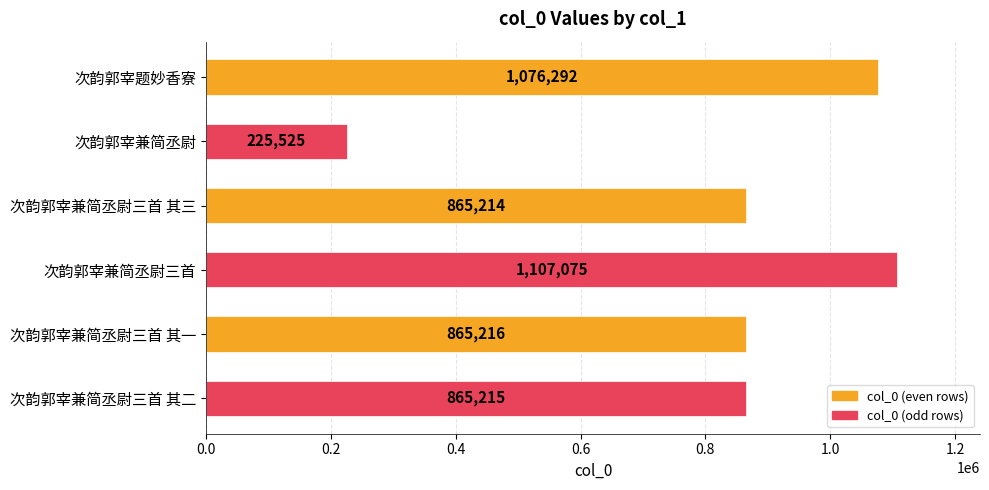

List the labels in order of value, smallest first.

次韵郭宰兼简丞尉, 次韵郭宰兼简丞尉三首 其三, 次韵郭宰兼简丞尉三首 其二, 次韵郭宰兼简丞尉三首 其一, 次韵郭宰题妙香寮, 次韵郭宰兼简丞尉三首